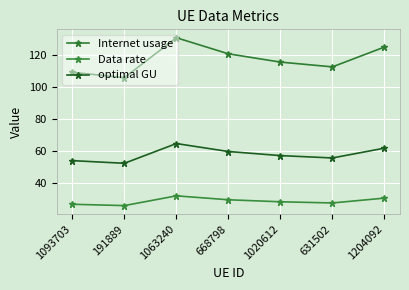

At which category is the sum across all series the highest?

1063240